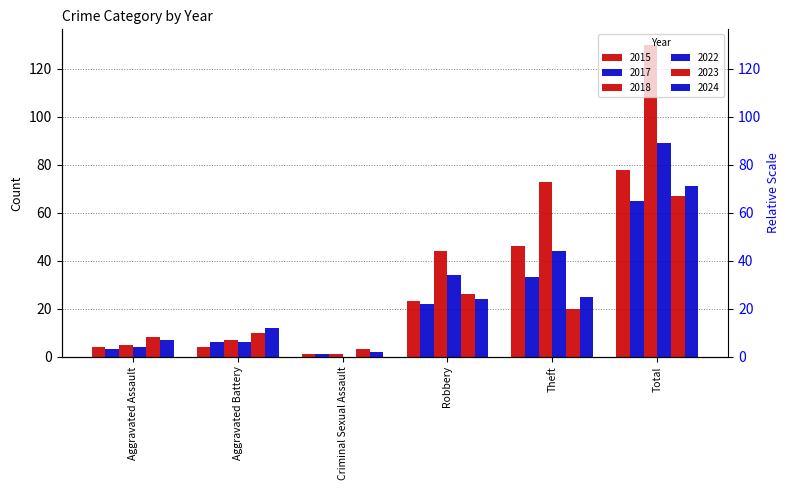

What position from the right is Total?

1